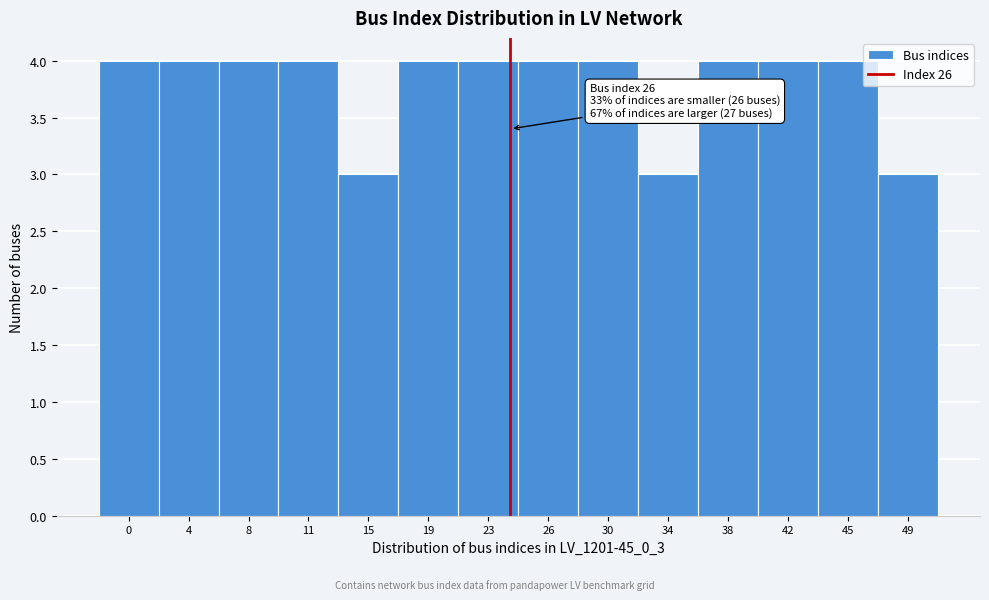

Reading right to left, extract all data points from this chart.

3	4	4	4	3	4	4	4	4	3	4	4	4	4